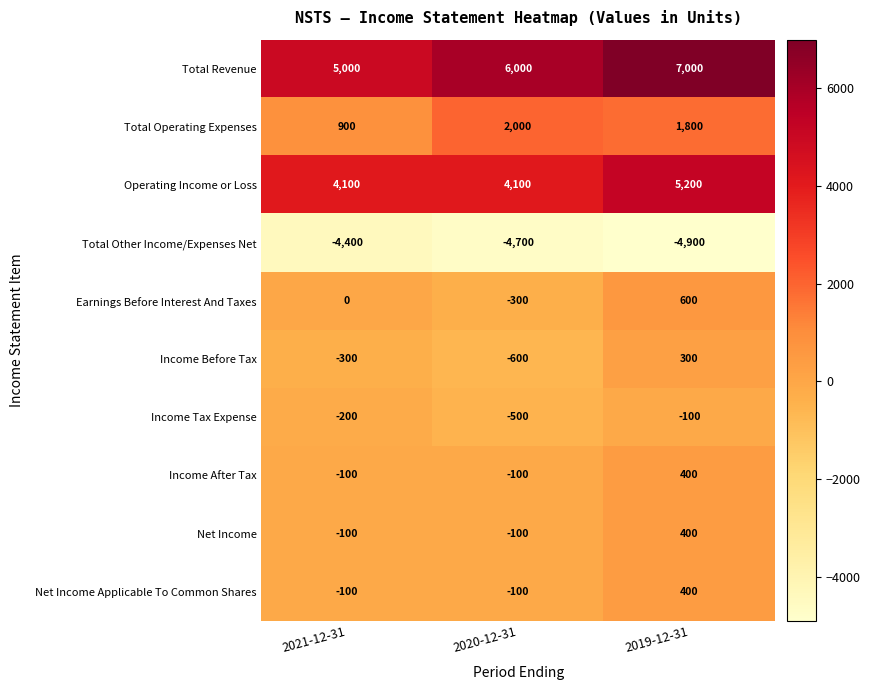

What is the spread (max minus min) of values at 2020-12-31?

10700